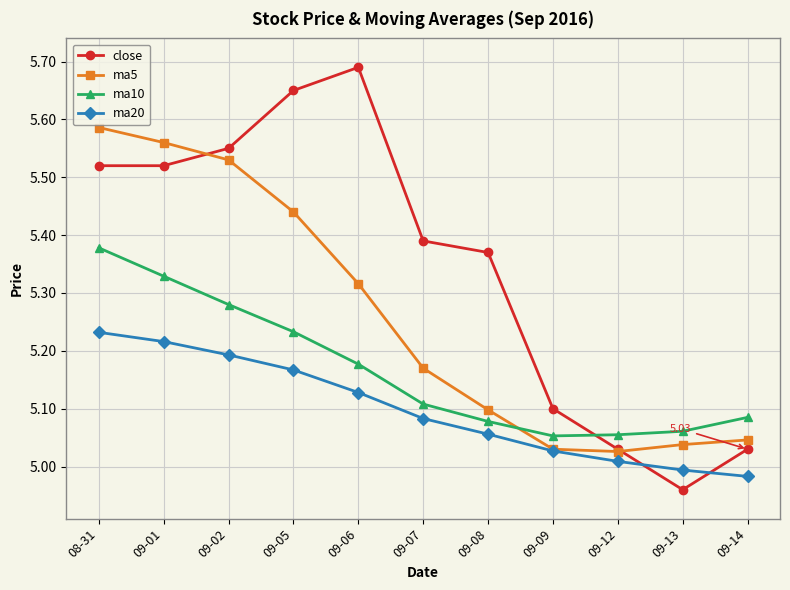

What position from the left is 09-07?

6